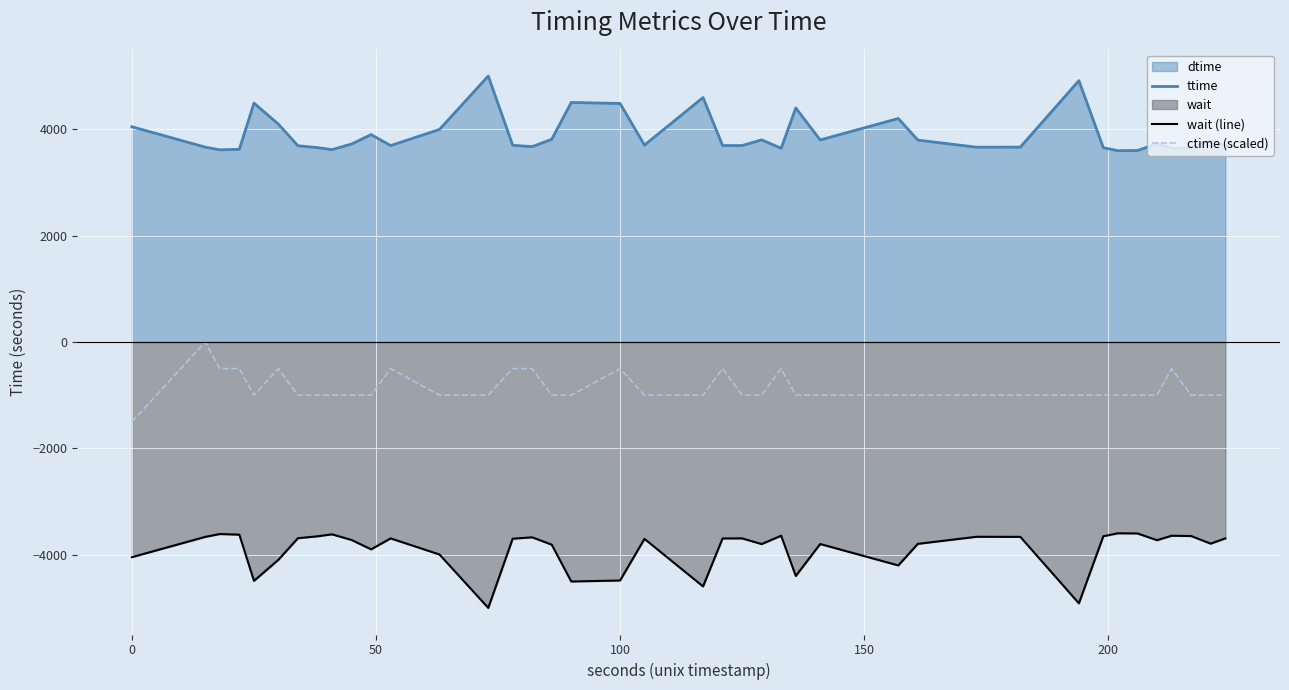

True or false: ttime and wait (line) cross at least once.

False